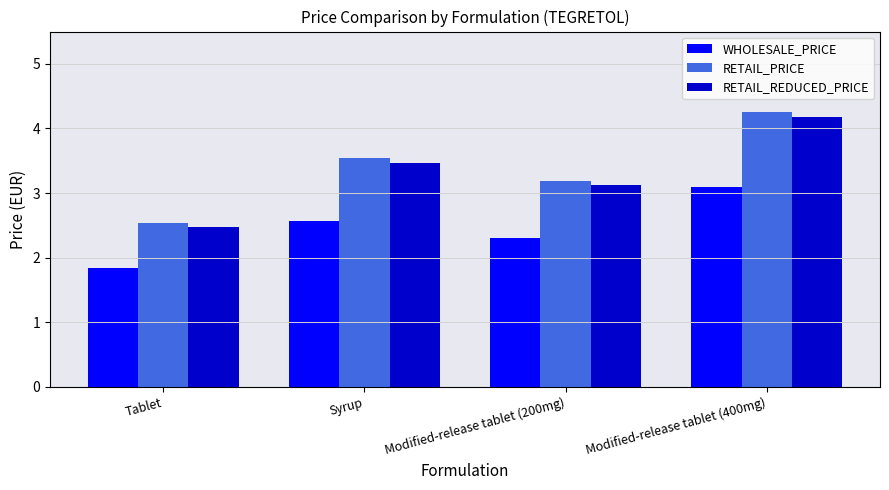

Are the bars grouped side by side (vs. stacked)?

Yes